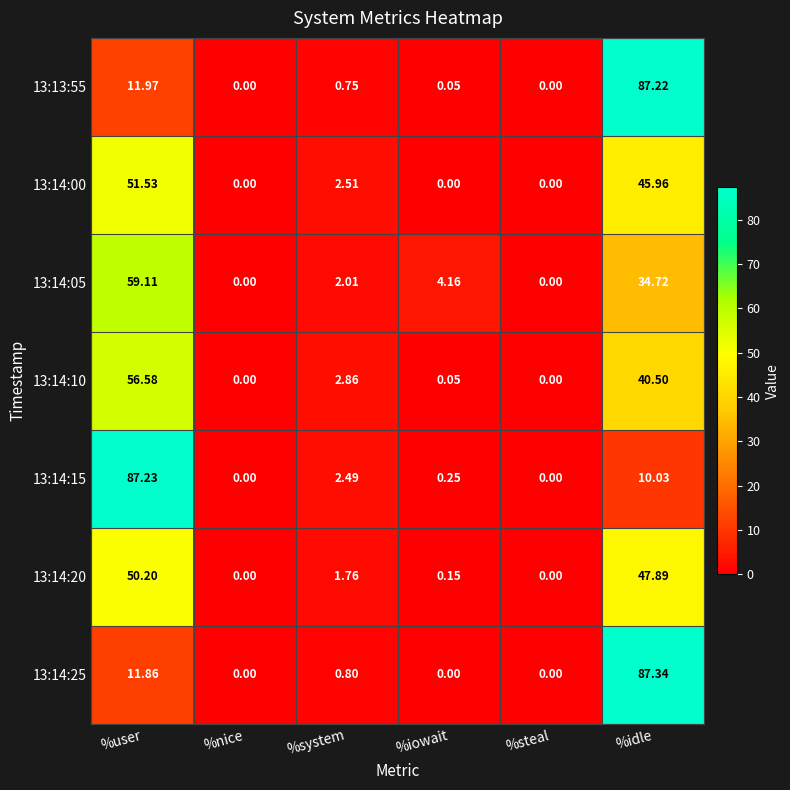

Is the value of 13:14:20 at %steal greater than the value of 13:14:15 at %idle?

No